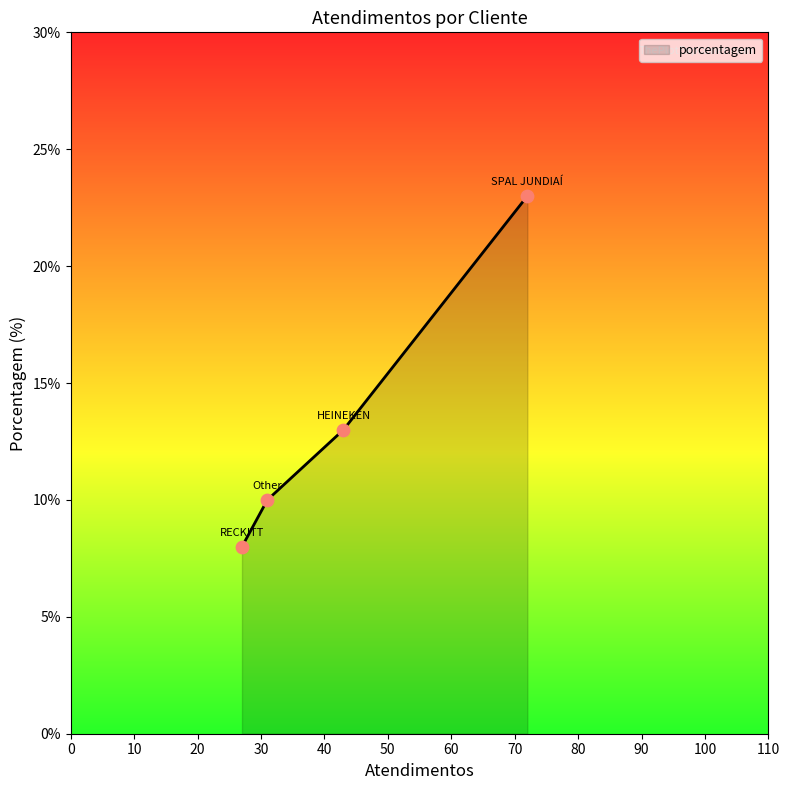

What is the greatest value displayed?

23